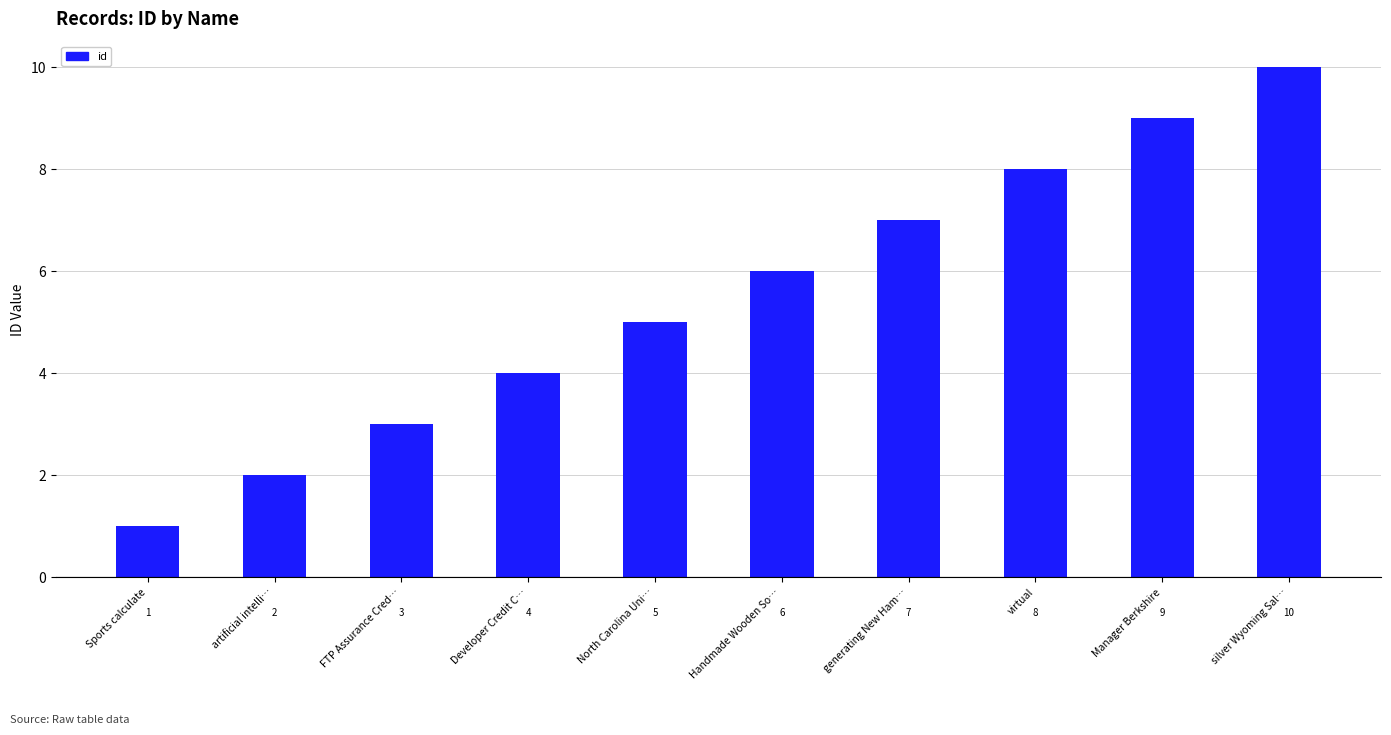

What is the label of the 9th bar from the left?

Manager Berkshire